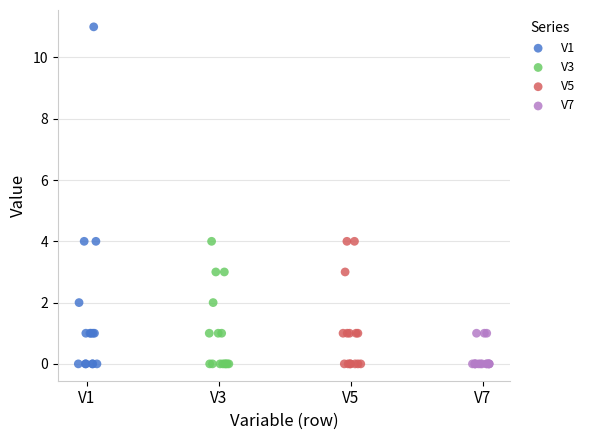

What are all the series names shown in the legend?

V1, V3, V5, V7